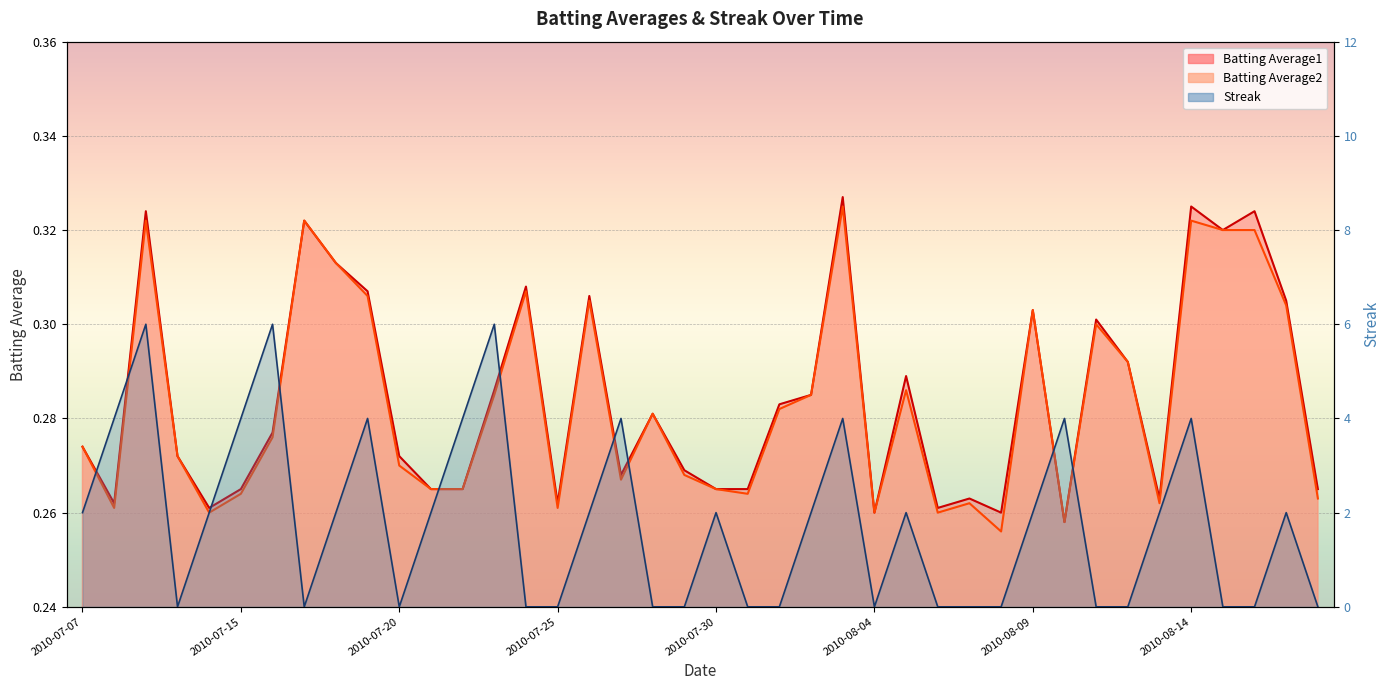

True or false: Batting Average1 has a value of 0.2 at 2010-08-14.

False